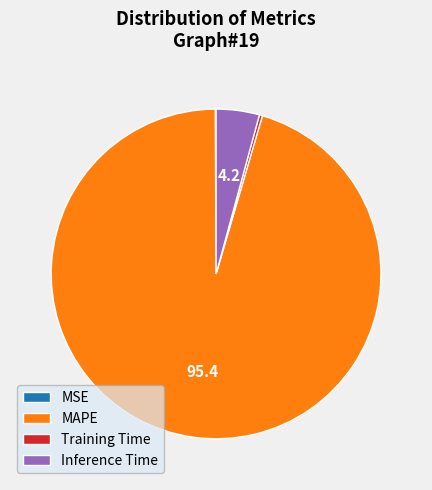

What is the ratio of the value at MAPE to the value at Inference Time?

22.5